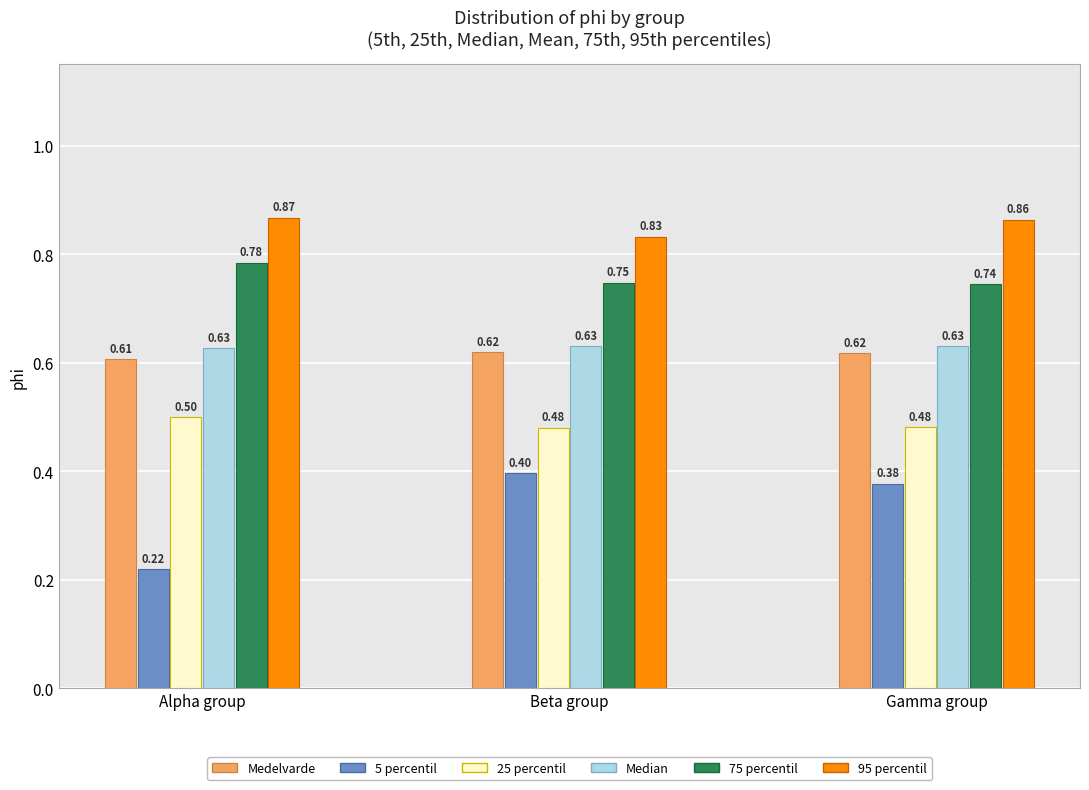

Which label corresponds to the smallest value in the chart?

Alpha group